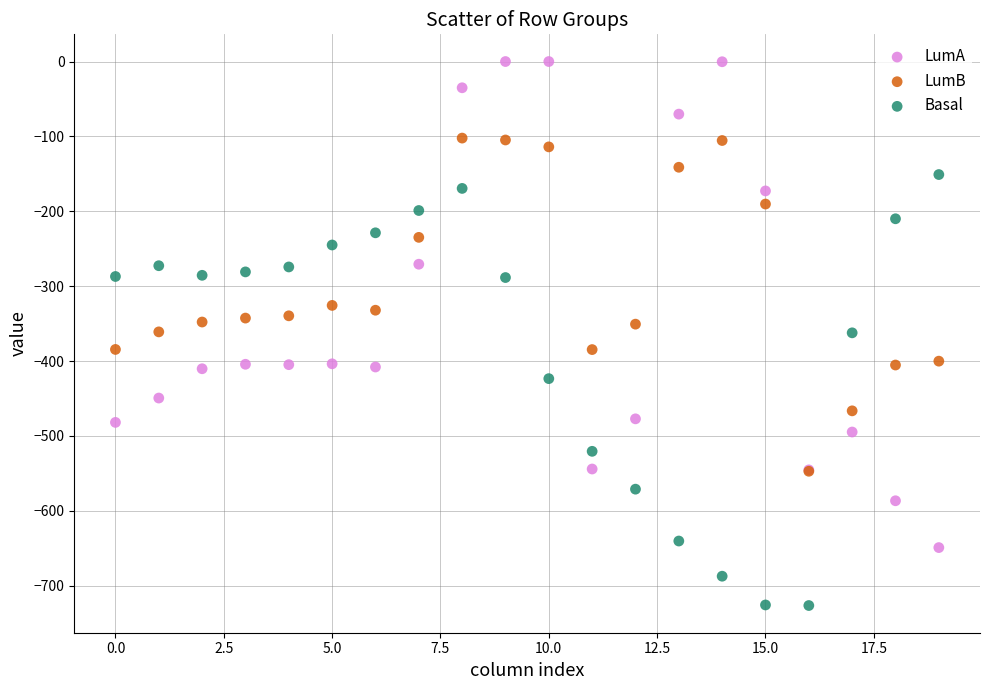

Which series contains the lowest Y value?

Basal